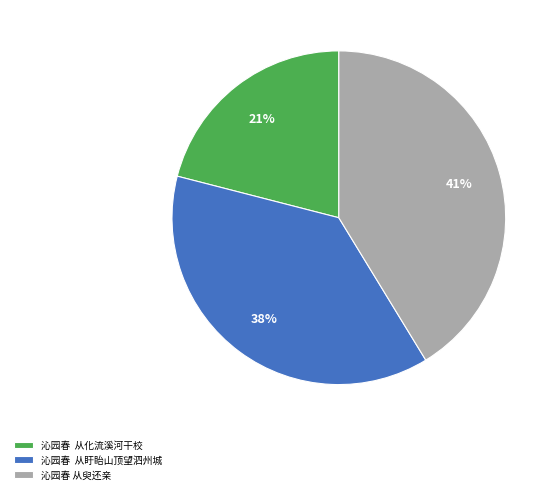

Combined, do 沁园春 从化流溪河干校 and 沁园春 从盱眙山顶望泗州城 account for over 50%?

Yes